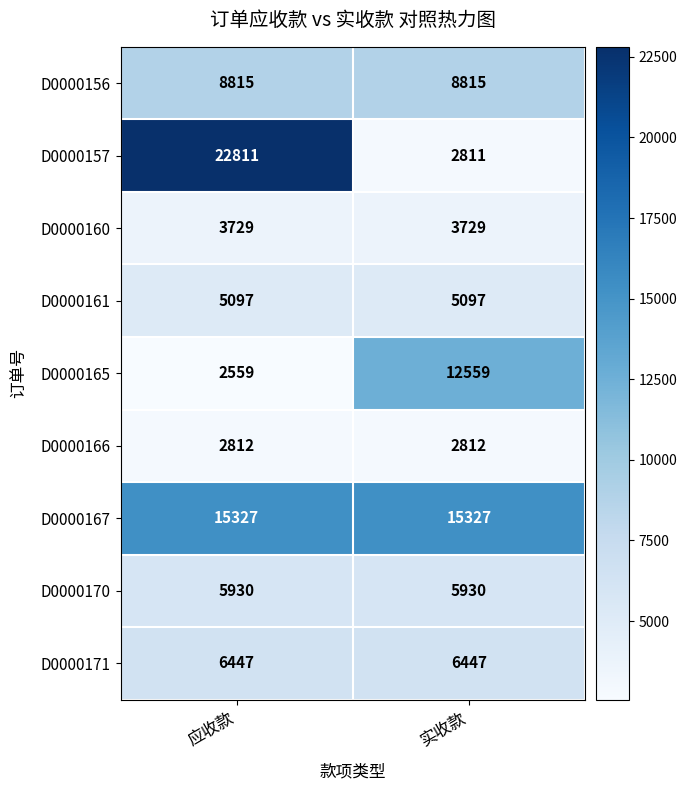

The value of D0000166 at 应收款 is 2812. True or false?

True